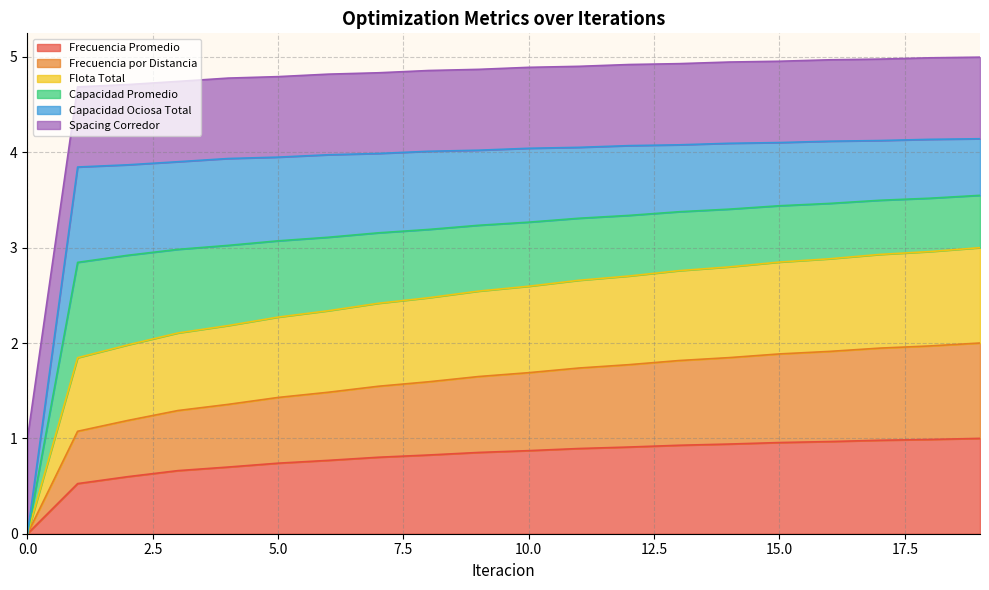

True or false: Frecuencia por Distancia has more than 1 interior local peaks.

False